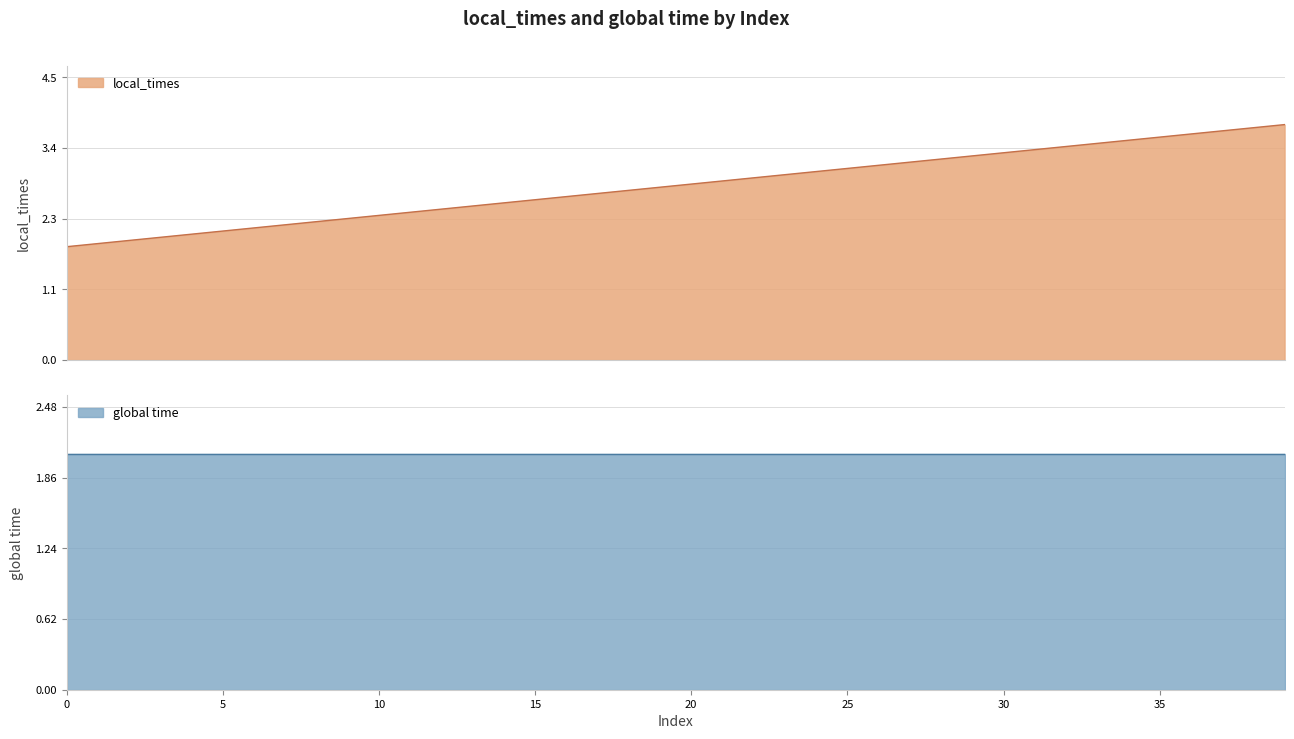

What is the difference between the maximum and minimum values?

1.9